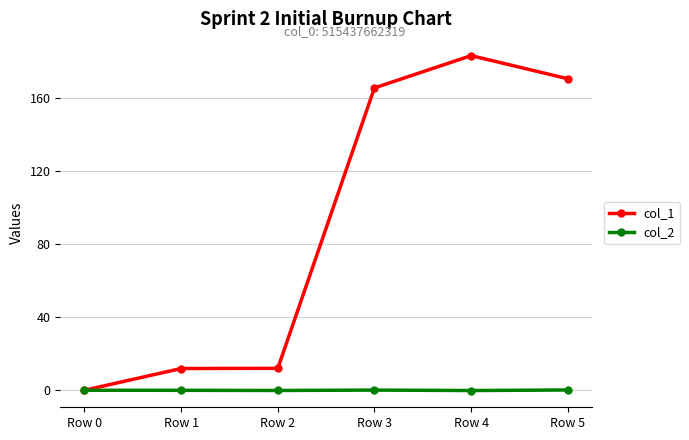

What are all the series names shown in the legend?

col_1, col_2